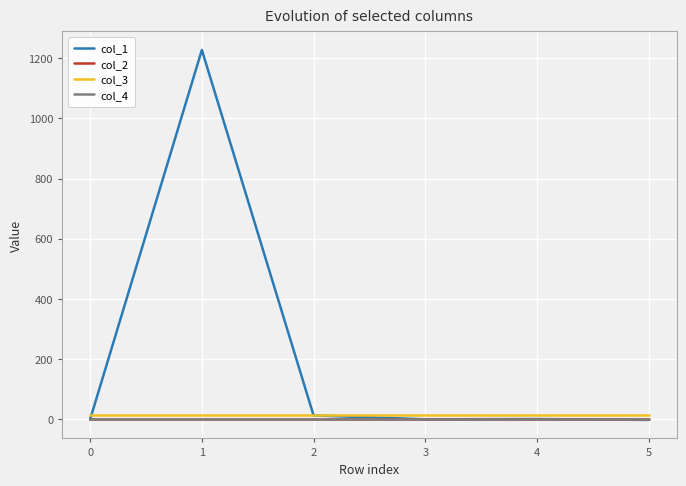

Which series has the largest total across all categories?

col_1